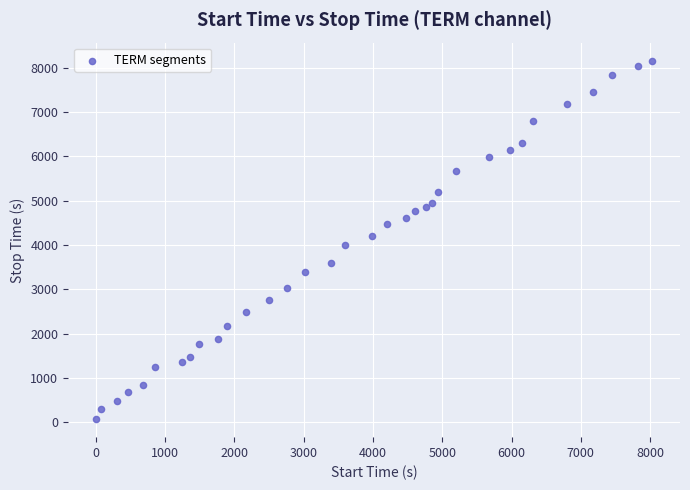

What is the range of Y values (max minus min)?

8090